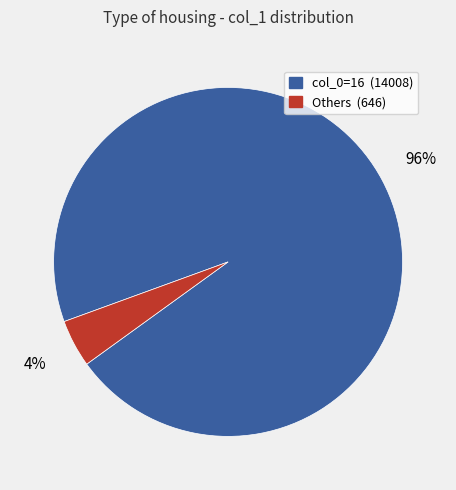

Does any single category account for the majority?

Yes